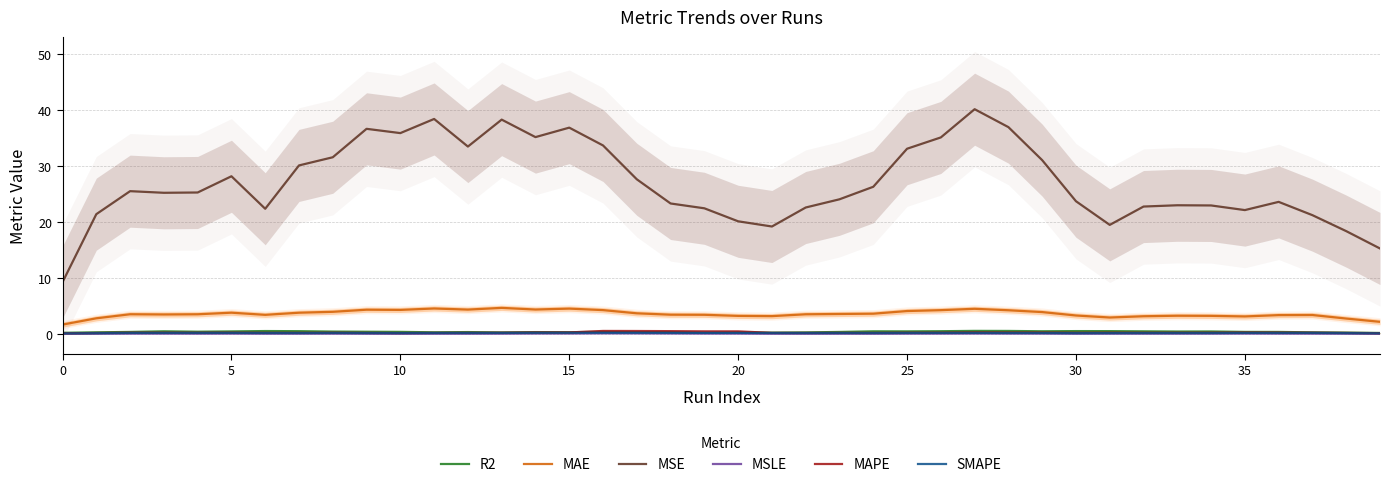

What is the label of the 7th point from the right?

33